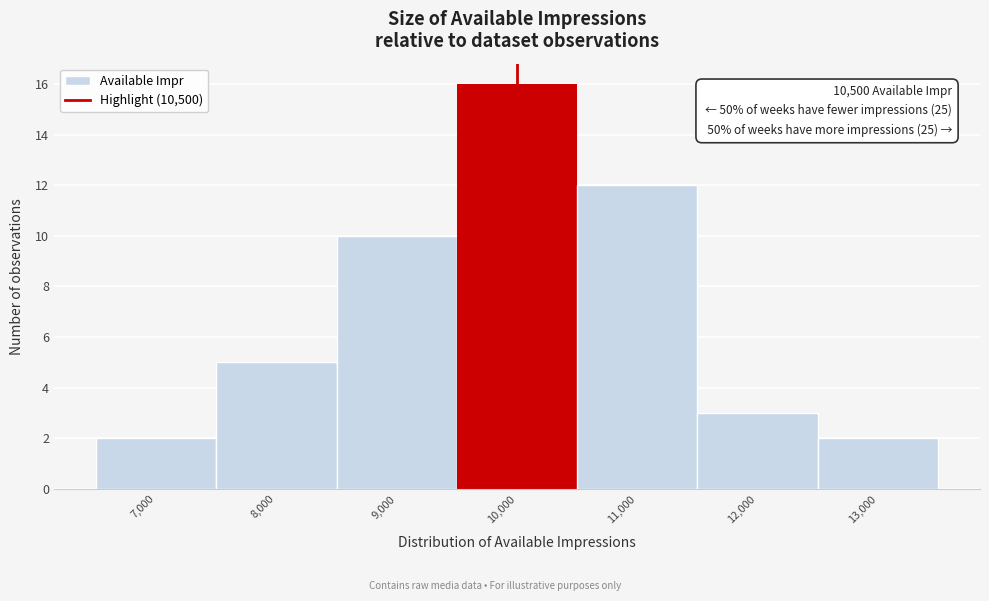

Reading right to left, list all the values displayed in this chart.

13,000=2	12,000=3	11,000=12	10,000=16	9,000=10	8,000=5	7,000=2